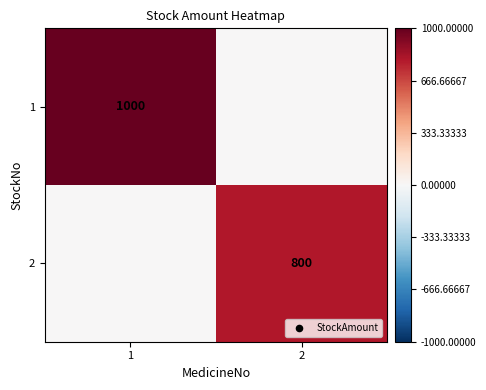

The 1 series shows 1000 at 1. True or false?

True